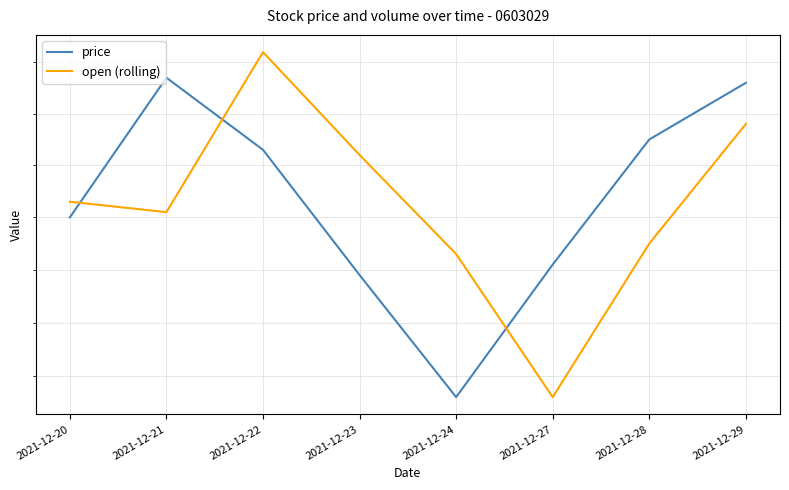

How many interior local peaks does the open (rolling) series have?

1